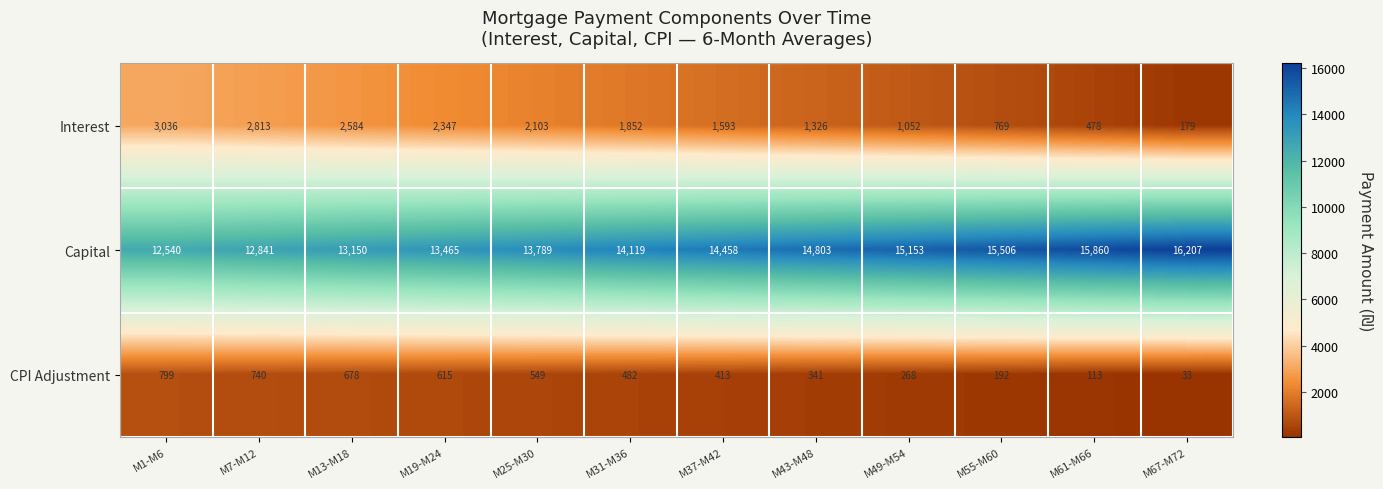

At which label does Capital reach its minimum?

M1-M6